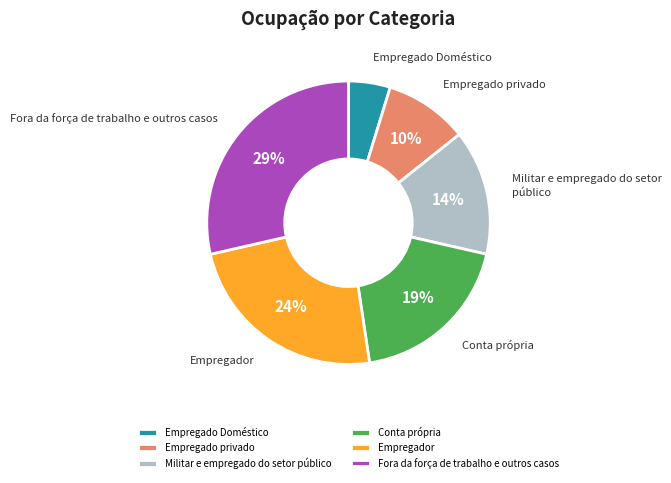

The Fora da força de trabalho e outros casos slice represents 22% of the pie. True or false?

False